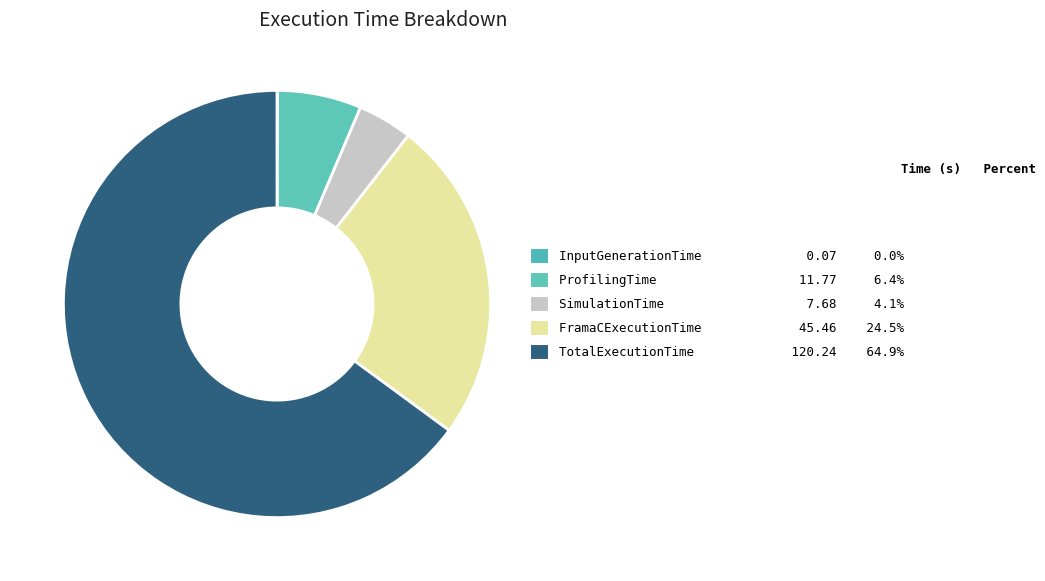

Count the number of slices in the pie.

5